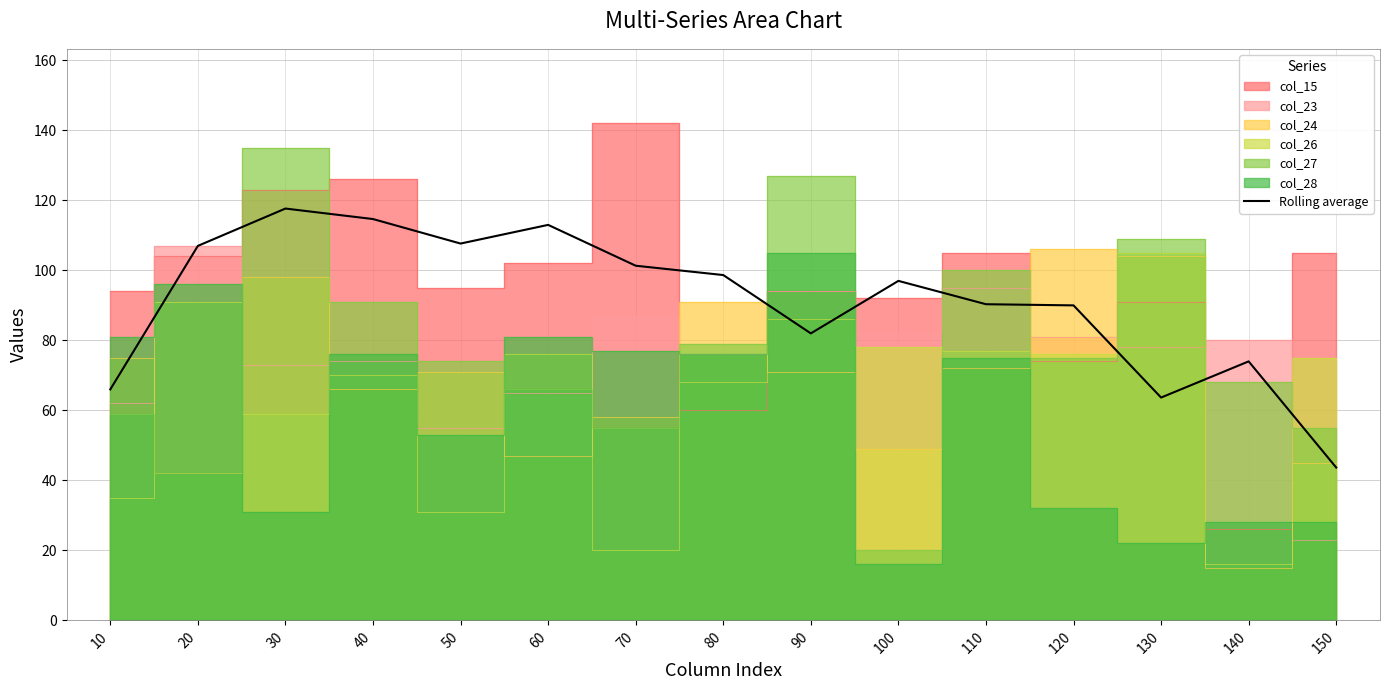

Rank the categories by value from lowest to highest.

150, 130, 10, 140, 90, 120, 110, 100, 80, 70, 20, 50, 60, 40, 30